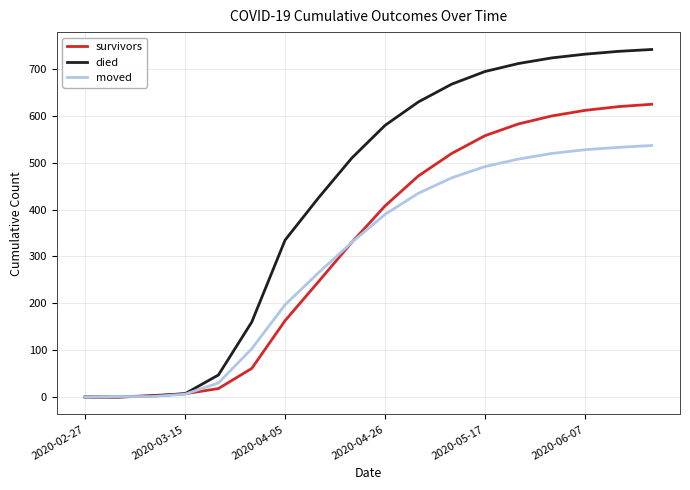

List the series in order of their overall mean, lowest first.

moved, survivors, died